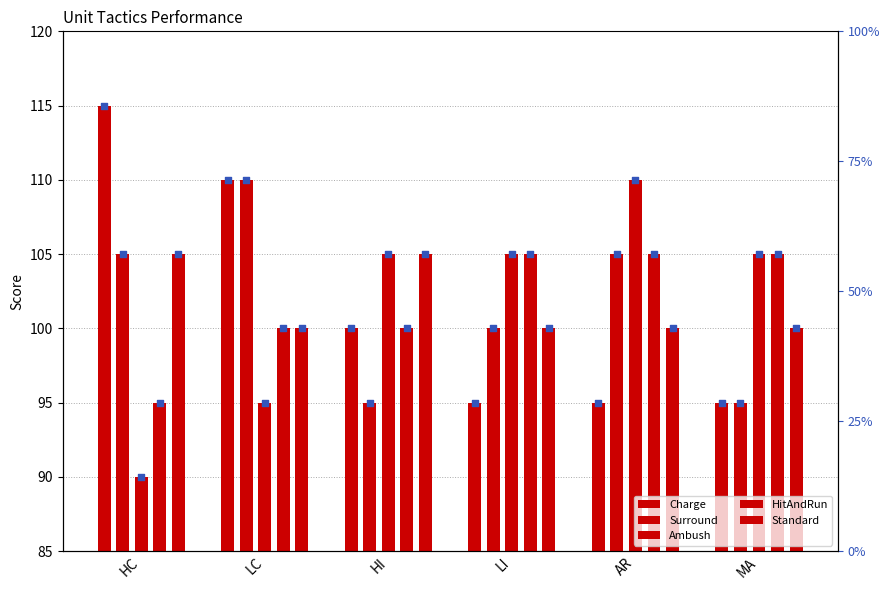

Which series has the largest Y range (max minus min)?

Charge